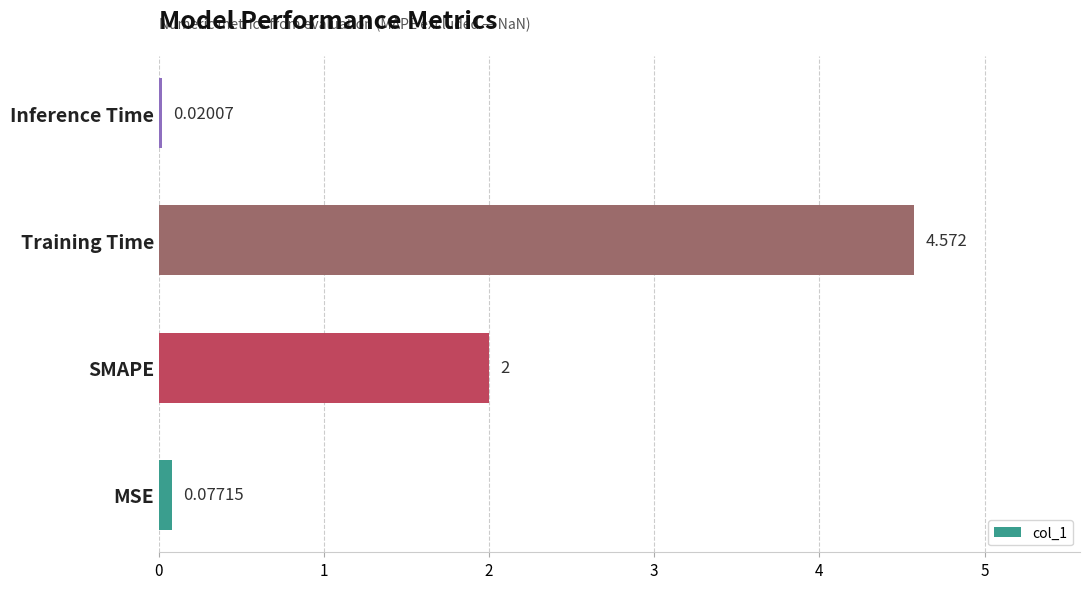

What is the sum of all values?

6.7